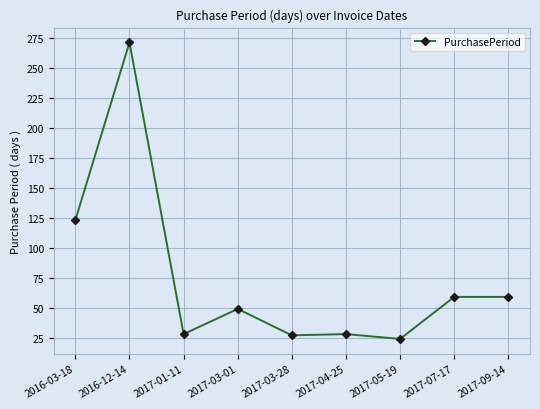

Between 2017-03-01 and 2017-05-19, which is larger?

2017-03-01